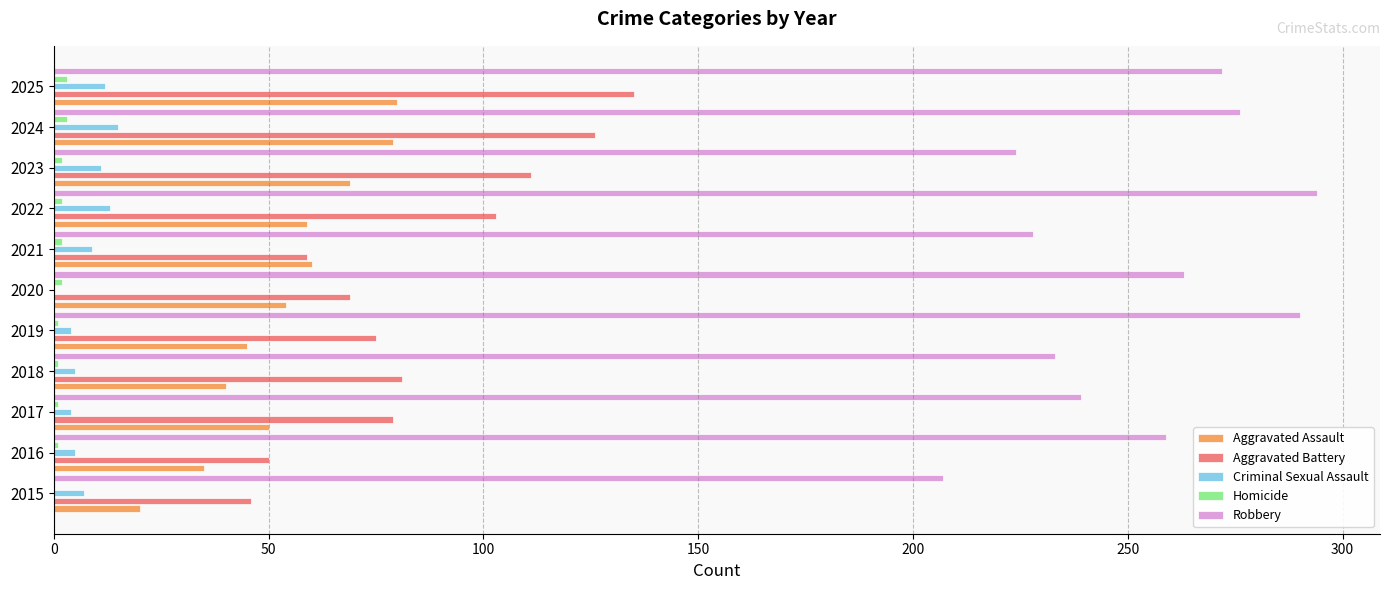

Between 2019 and 2025, which series saw the biggest shift?

Aggravated Battery